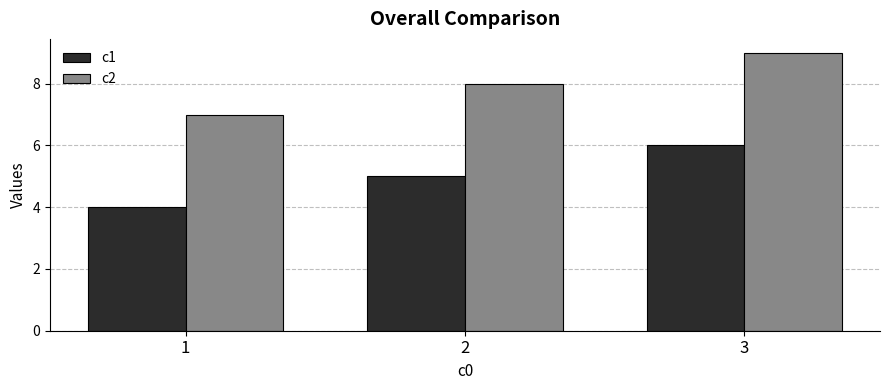

True or false: c1 has a value of 4 at 1.

True